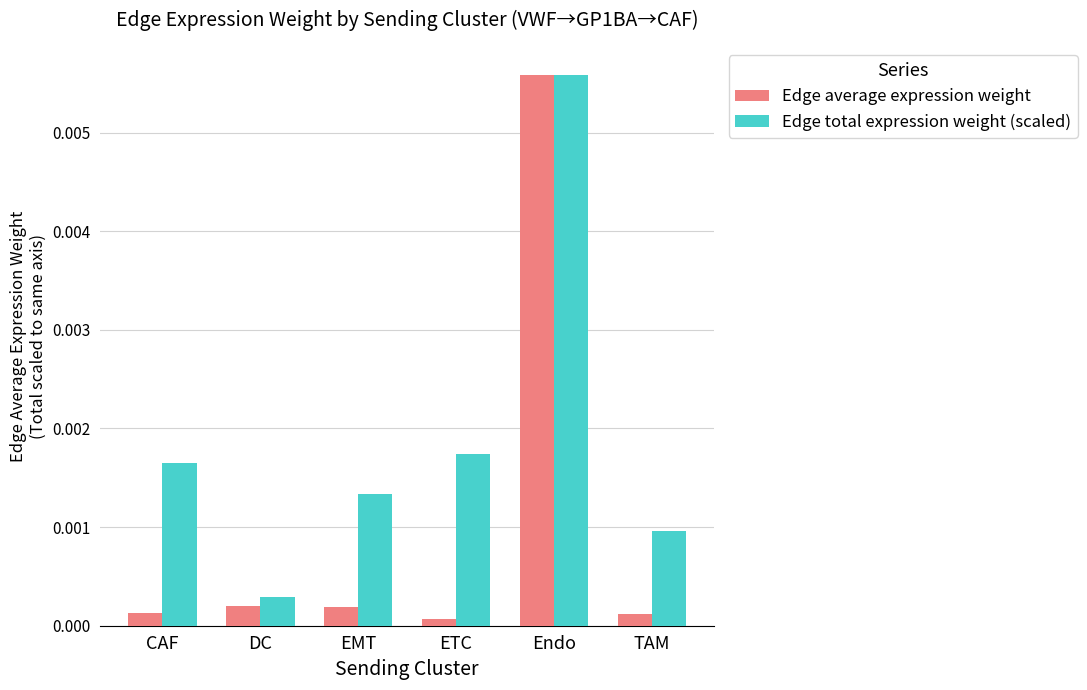

Which series has the widest spread of values?

Edge average expression weight